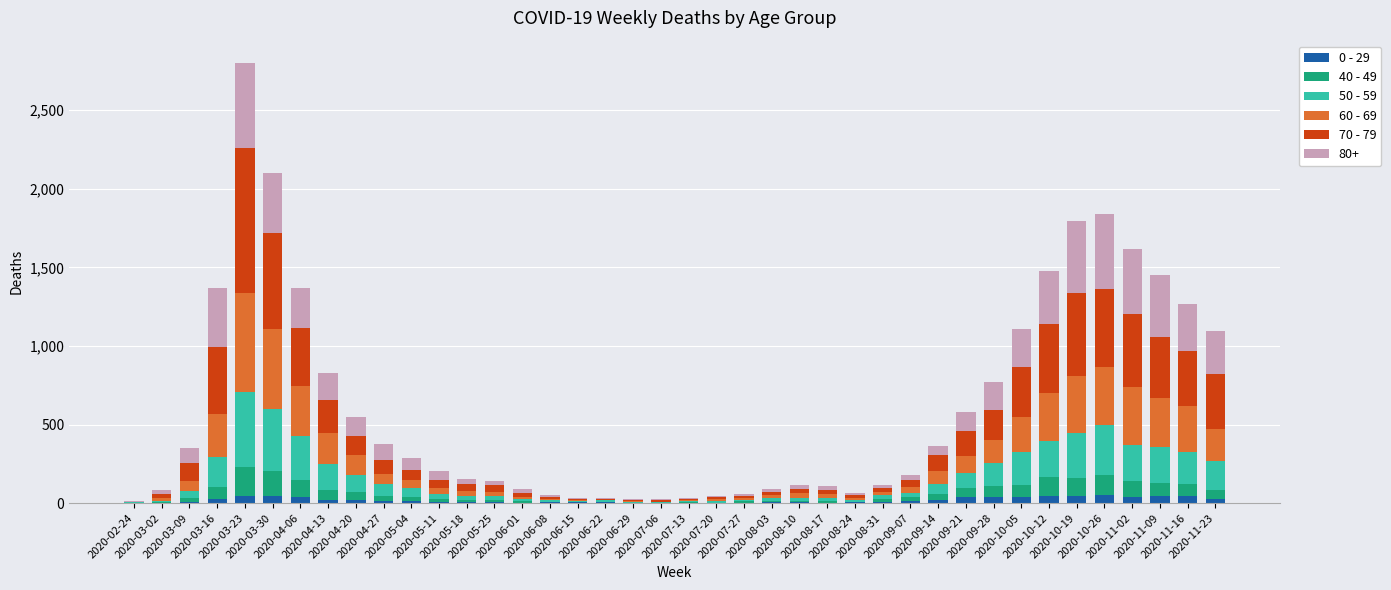

What are all the series names shown in the legend?

0 - 29, 40 - 49, 50 - 59, 60 - 69, 70 - 79, 80+